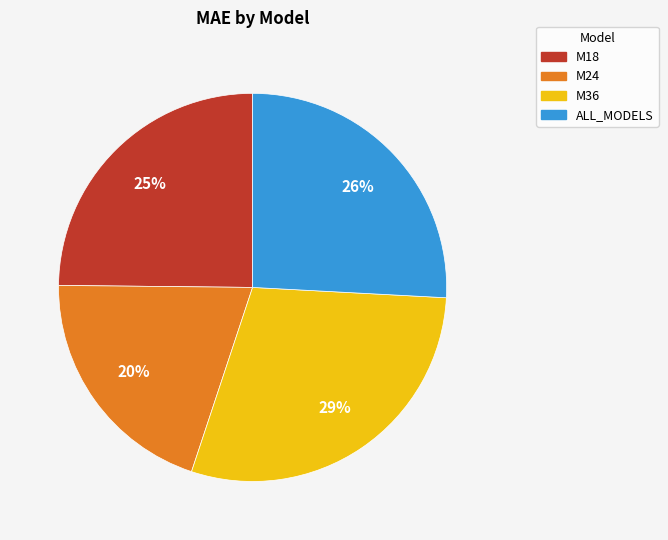

Count the number of slices in the pie.

4